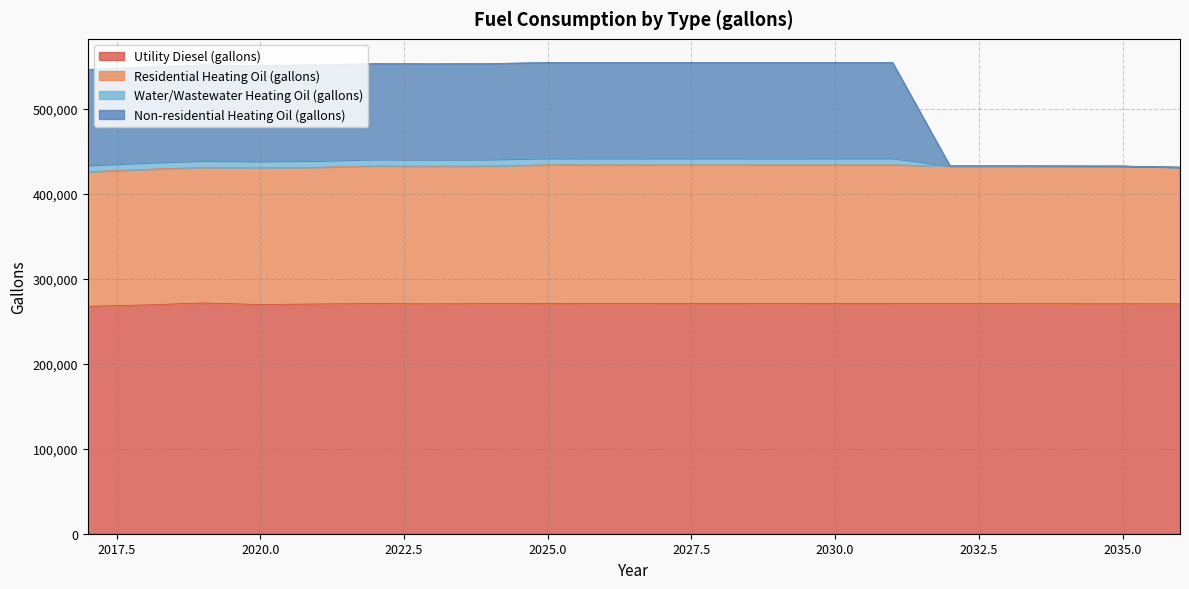

What are all the series names shown in the legend?

Utility Diesel (gallons), Residential Heating Oil (gallons), Water/Wastewater Heating Oil (gallons), Non-residential Heating Oil (gallons)